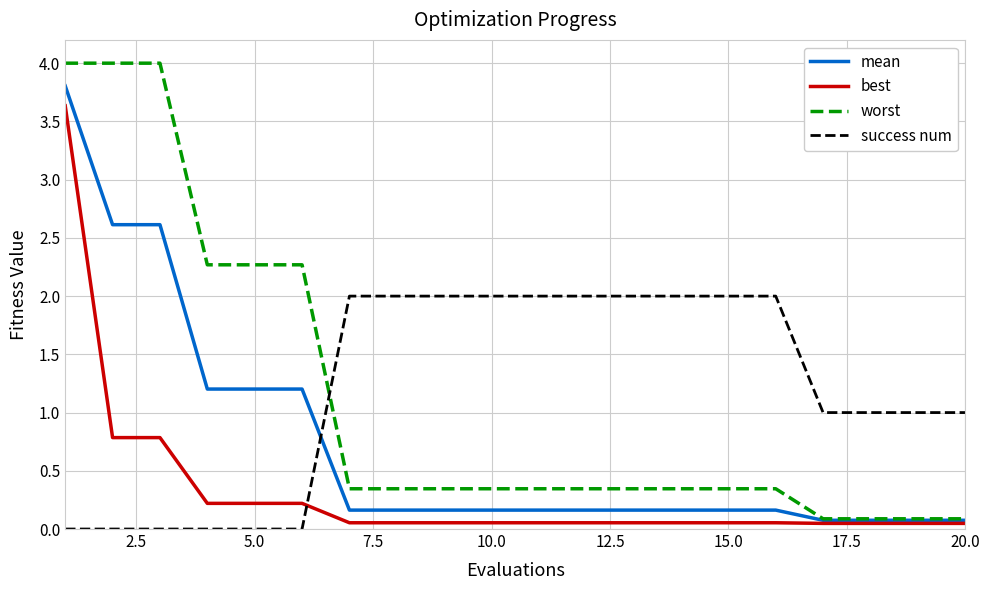

Rank the series by their maximum value, from highest to lowest.

worst, mean, best, success num